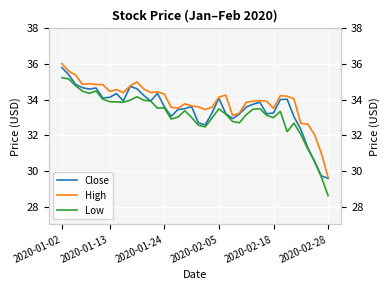

True or false: High and Low intersect in this chart.

False